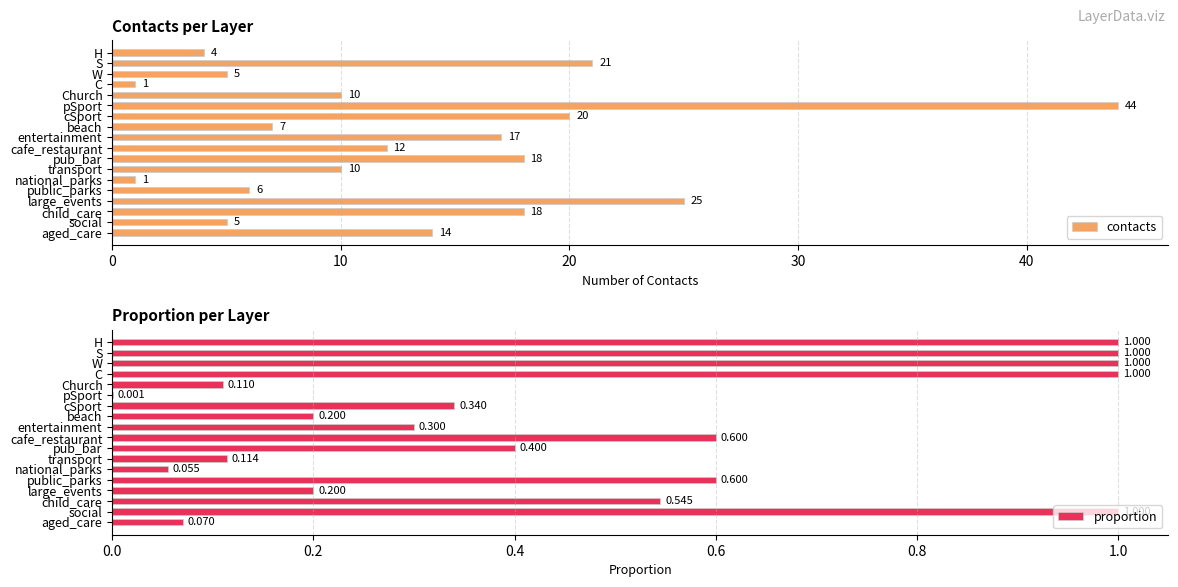

Are the bars horizontal?

Yes